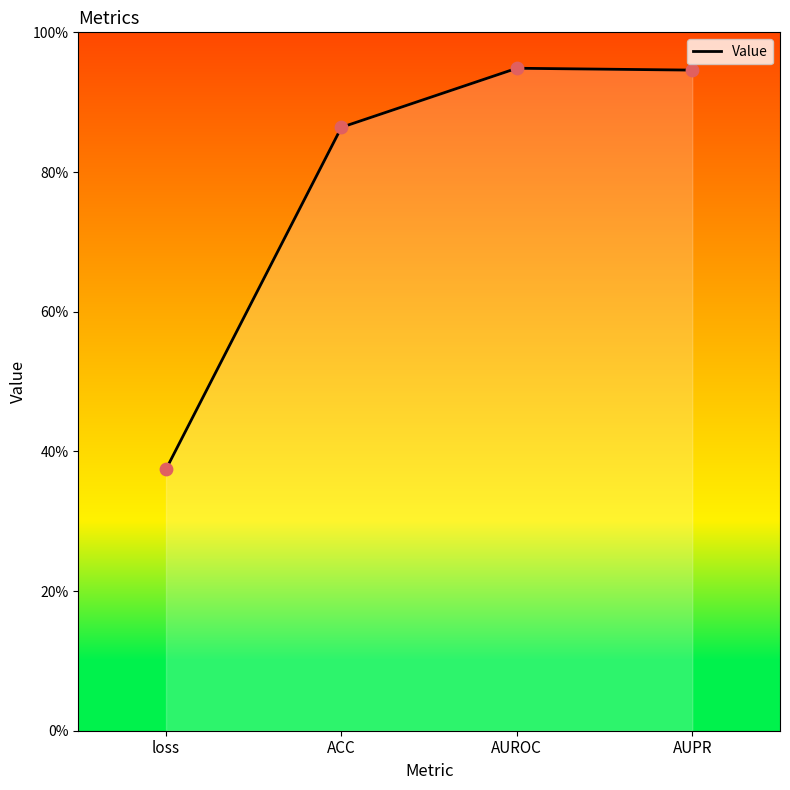

Between AUPR and AUROC, which is larger?

AUROC